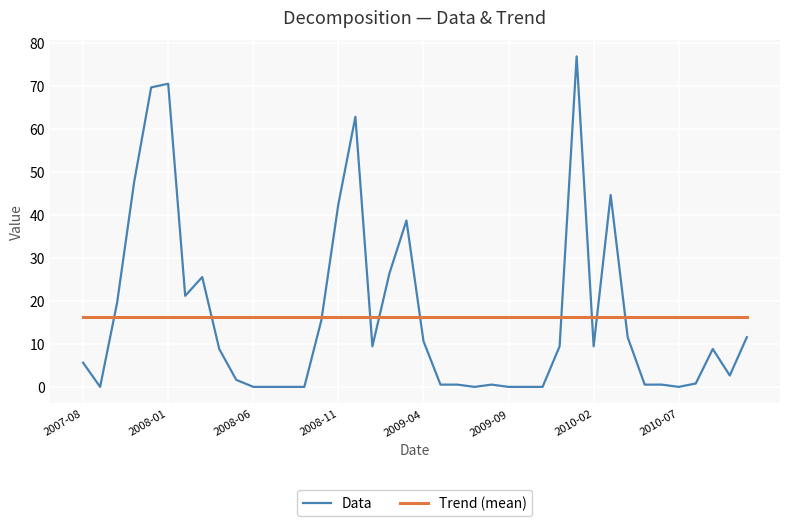

Which series has the widest spread of values?

Data